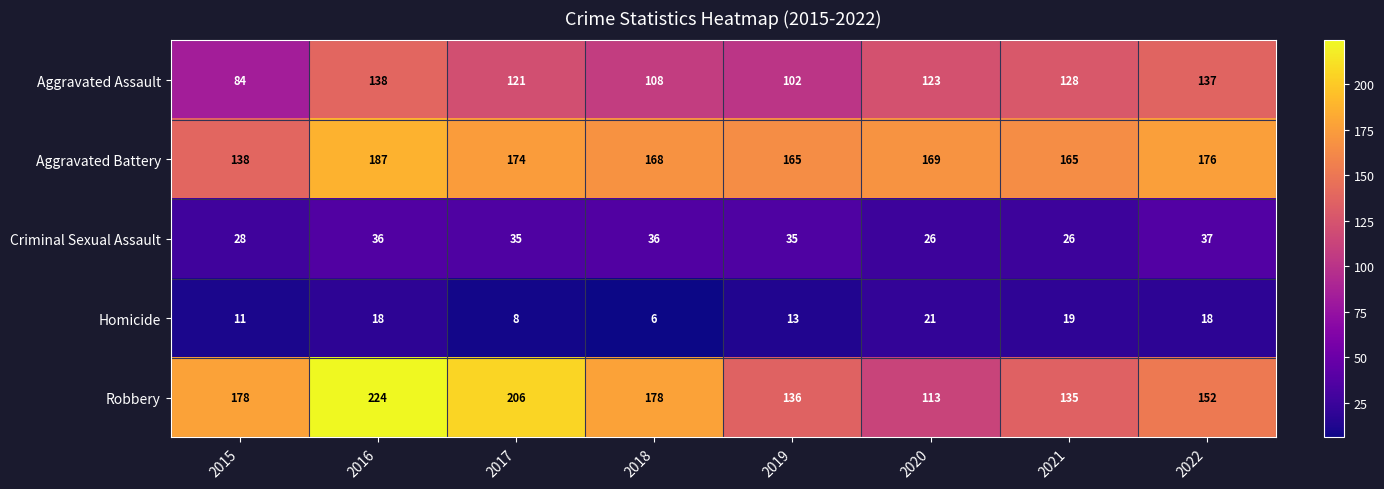

Which series has the widest spread of values?

Robbery